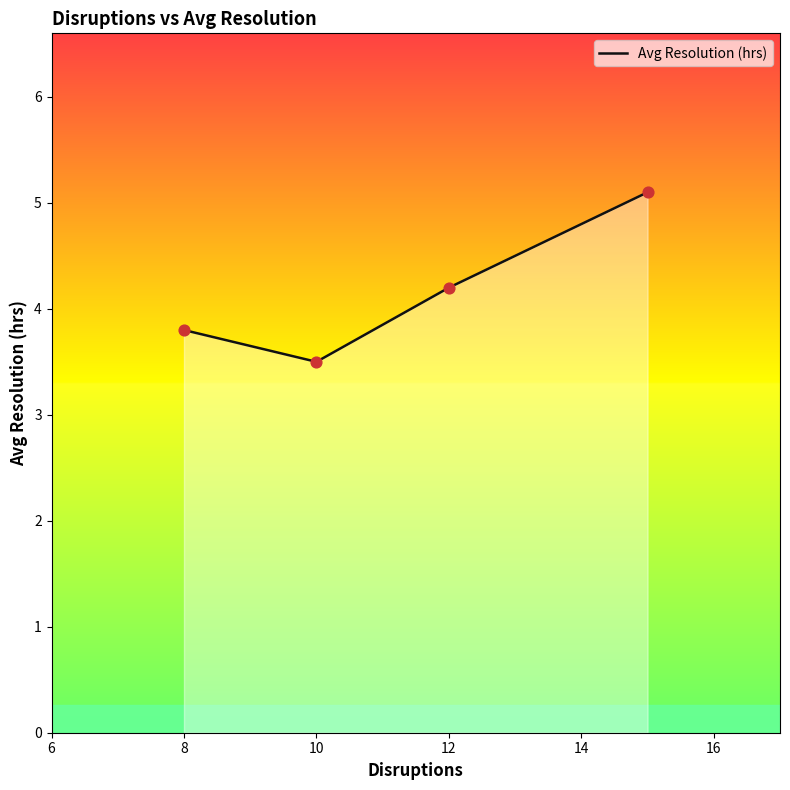

What is the difference between the maximum and second lowest values?

1.3